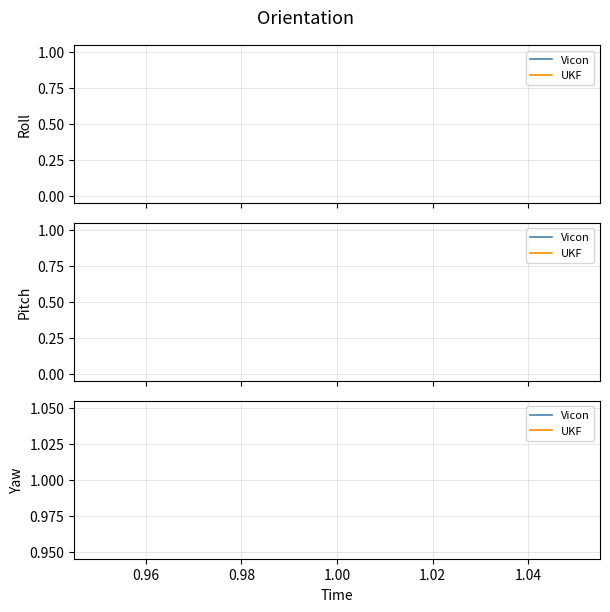

How many lines are shown in the chart?

6